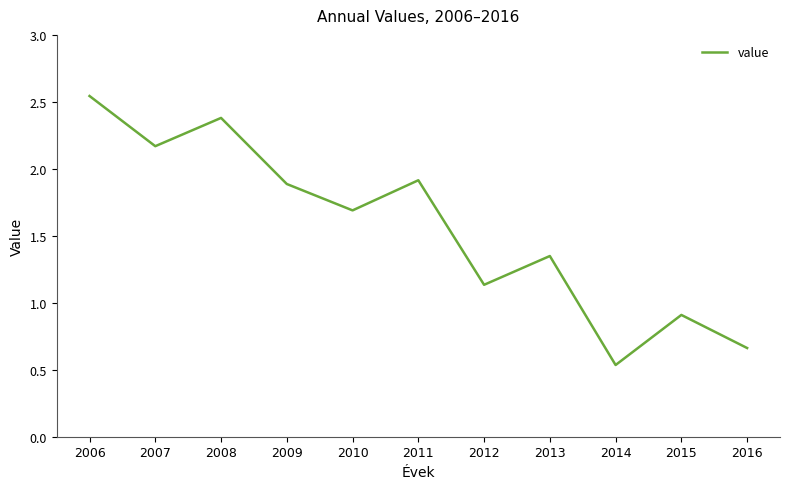

At which category does the chart reach its peak across all series?

2006